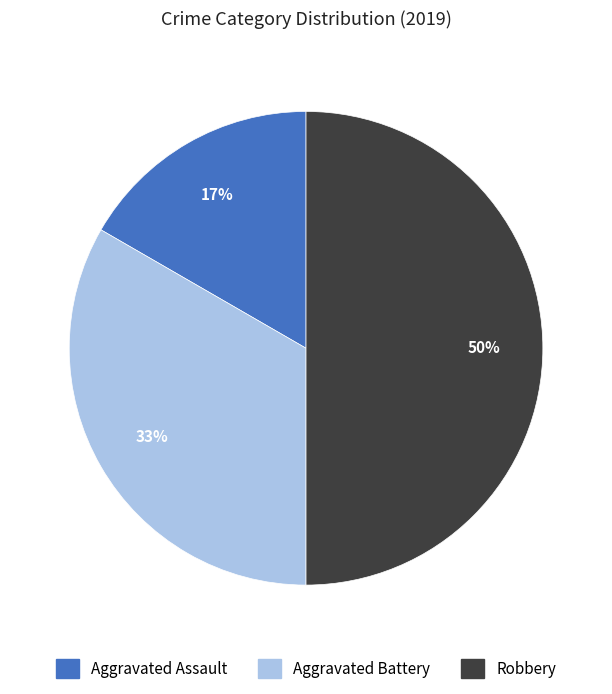

Which has a higher value, Aggravated Battery or Robbery?

Robbery